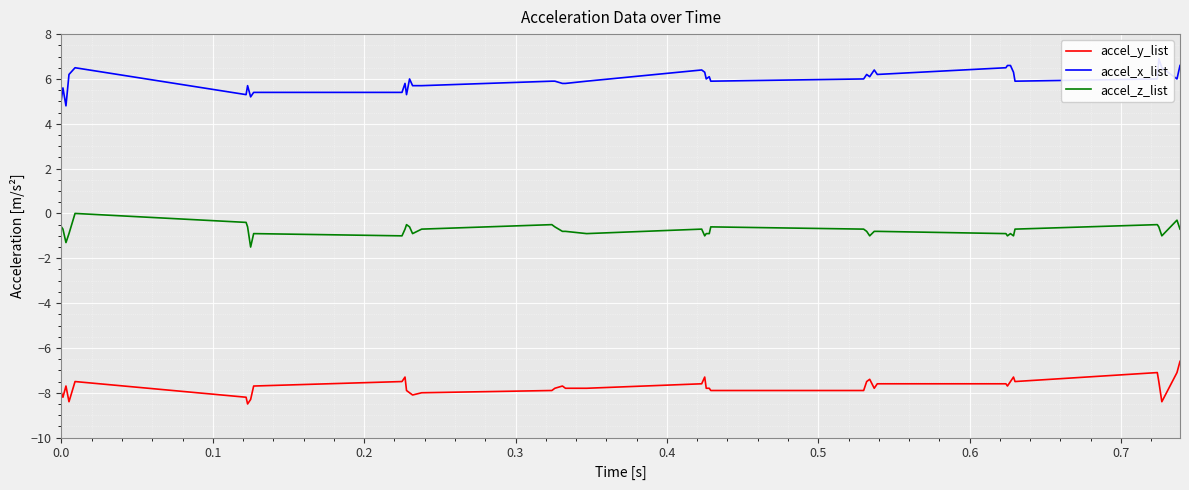

True or false: accel_z_list and accel_y_list intersect in this chart.

False